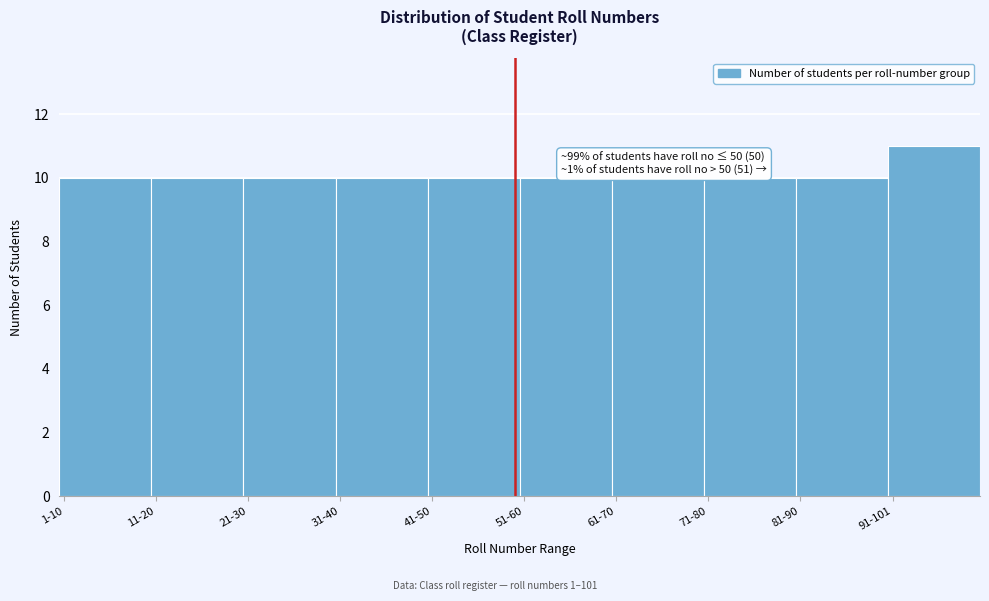

Reading right to left, extract all data points from this chart.

91-101=11	81-90=10	71-80=10	61-70=10	51-60=10	41-50=10	31-40=10	21-30=10	11-20=10	1-10=10